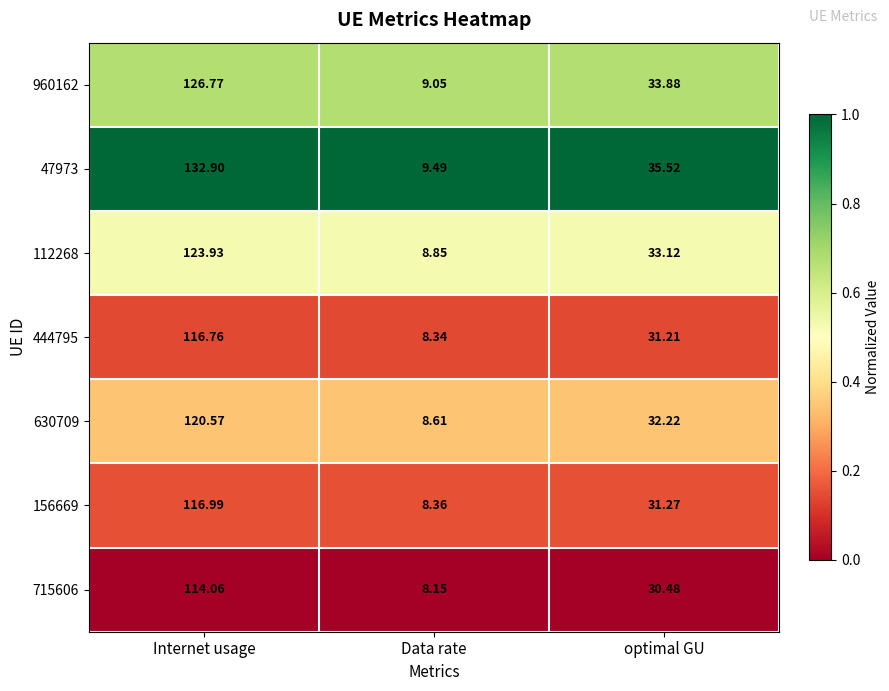

Where is 112268 nearest to the value 66?

optimal GU